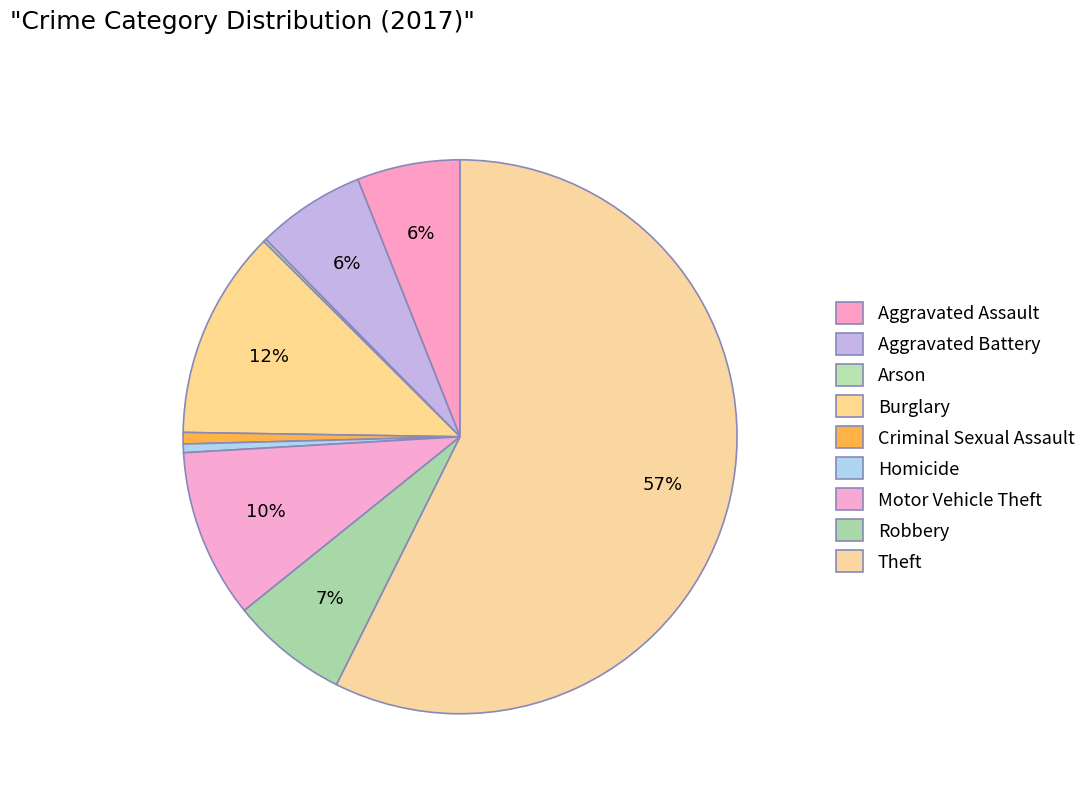

What is the ratio of the value at Theft to the value at Criminal Sexual Assault?

85.8